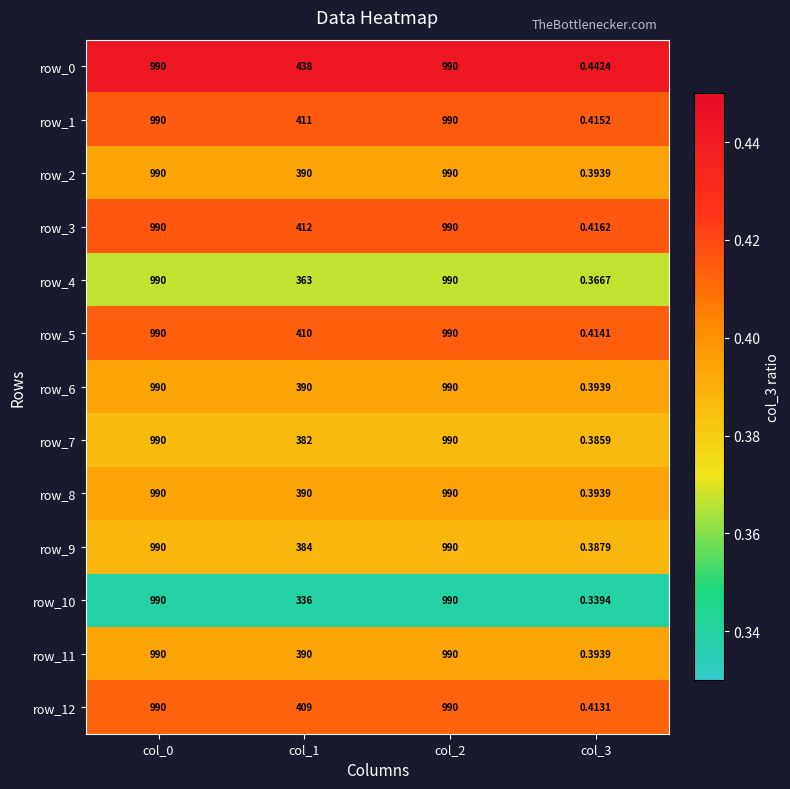

The row_3 series shows 0.2 at col_0. True or false?

False